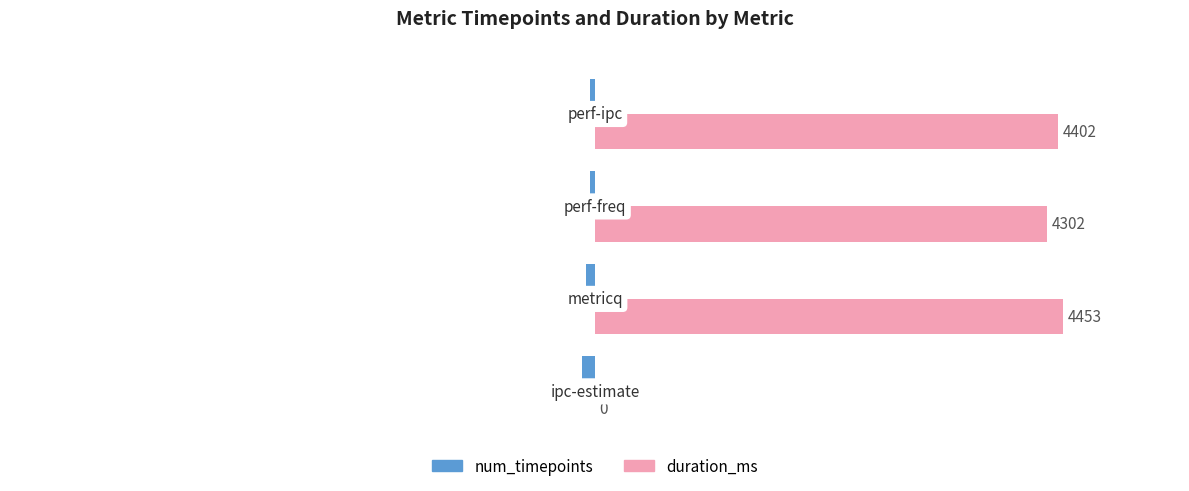

What is the sum of all num_timepoints values?

-307